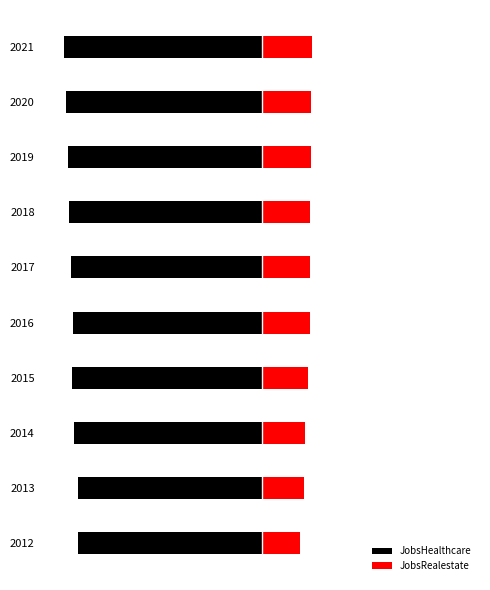

What is the value of the JobsRealestate bar at the 4th from the left?

87